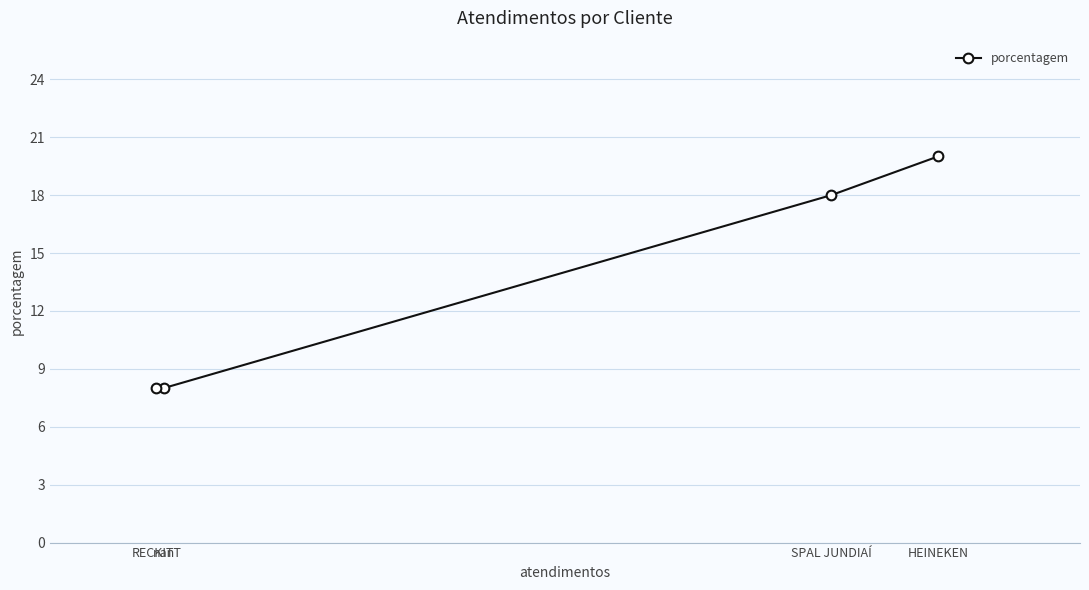

What is the maximum value shown in the chart?

20